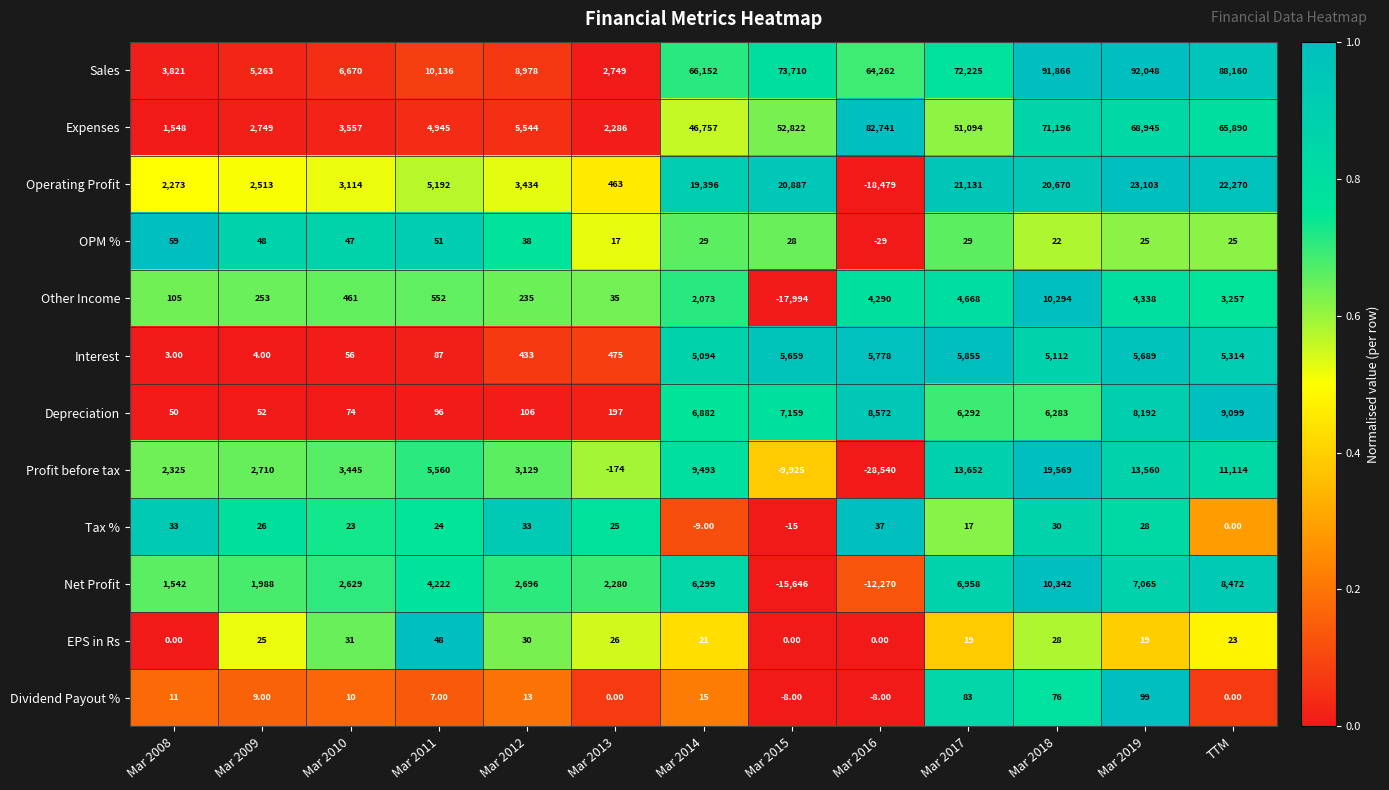

How many negative values does the OPM % series have?

1